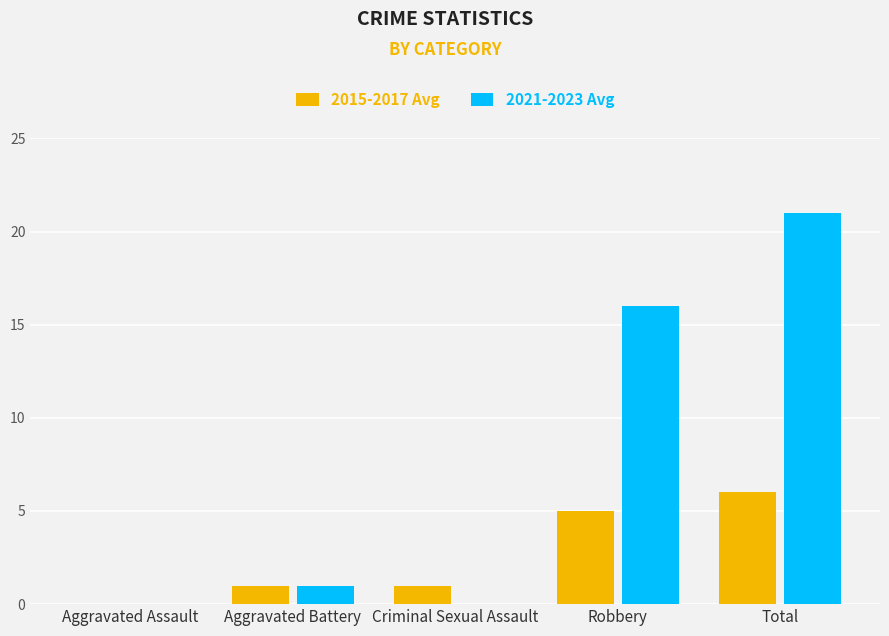

At which category is the sum across all series the highest?

Total